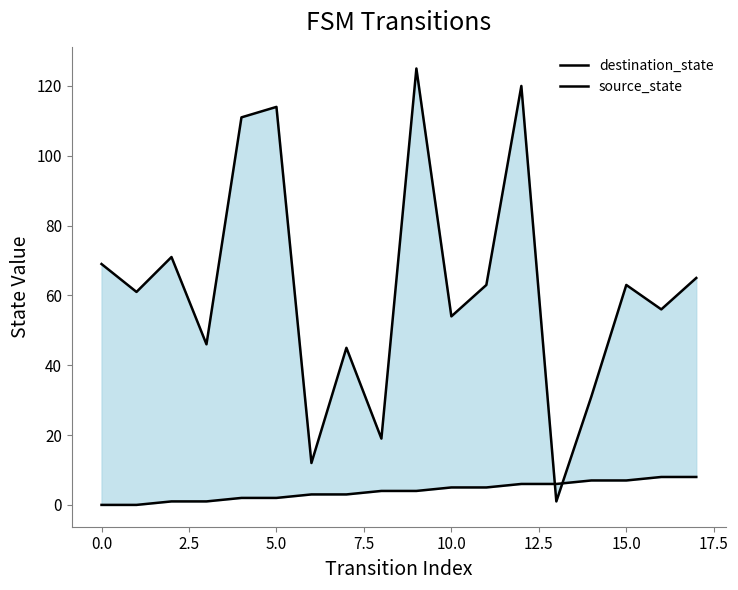

Does the chart have visible grid lines?

No